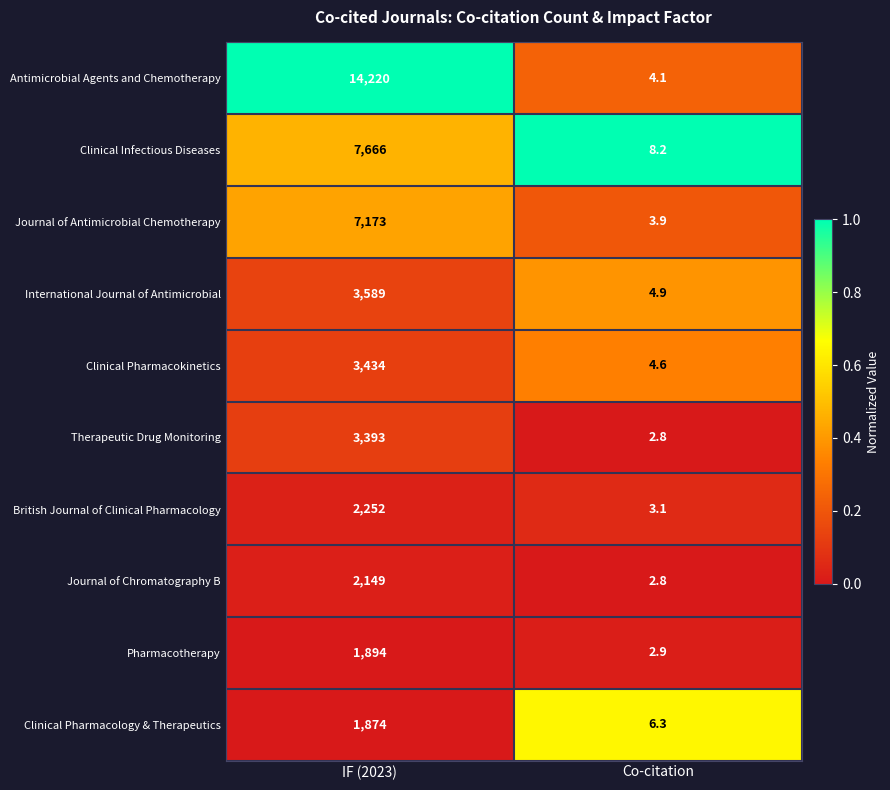

What is the minimum value shown in the chart?

2.8